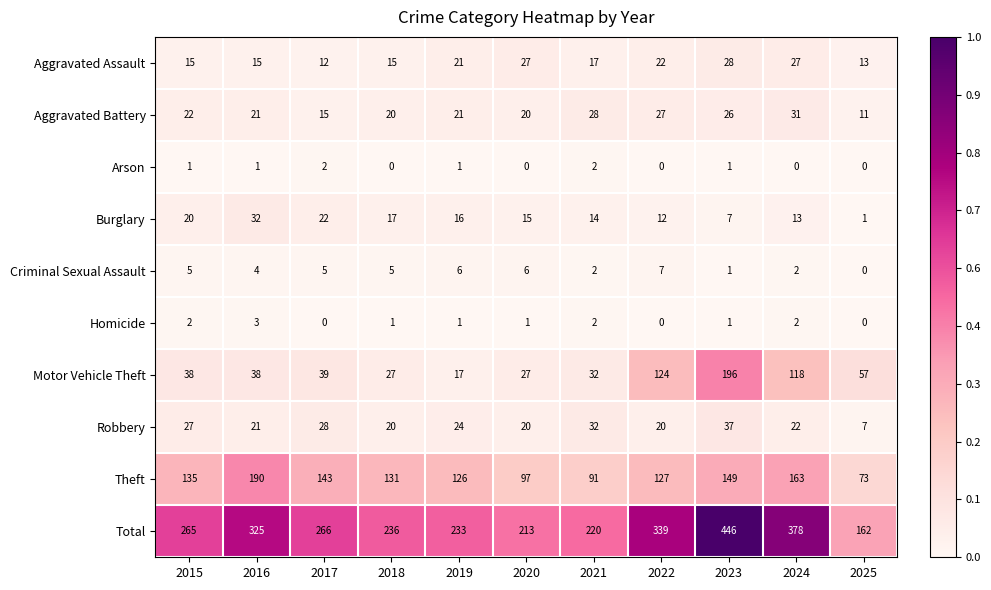

Which category has the highest value across all series?

2023